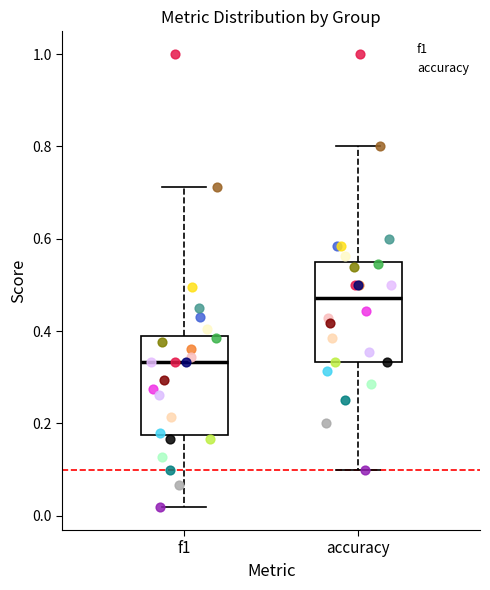

Where is the lower edge of the box for accuracy on the y-axis? The values are not printed on the chart, so give them approximately, as read against the axis.

0.34